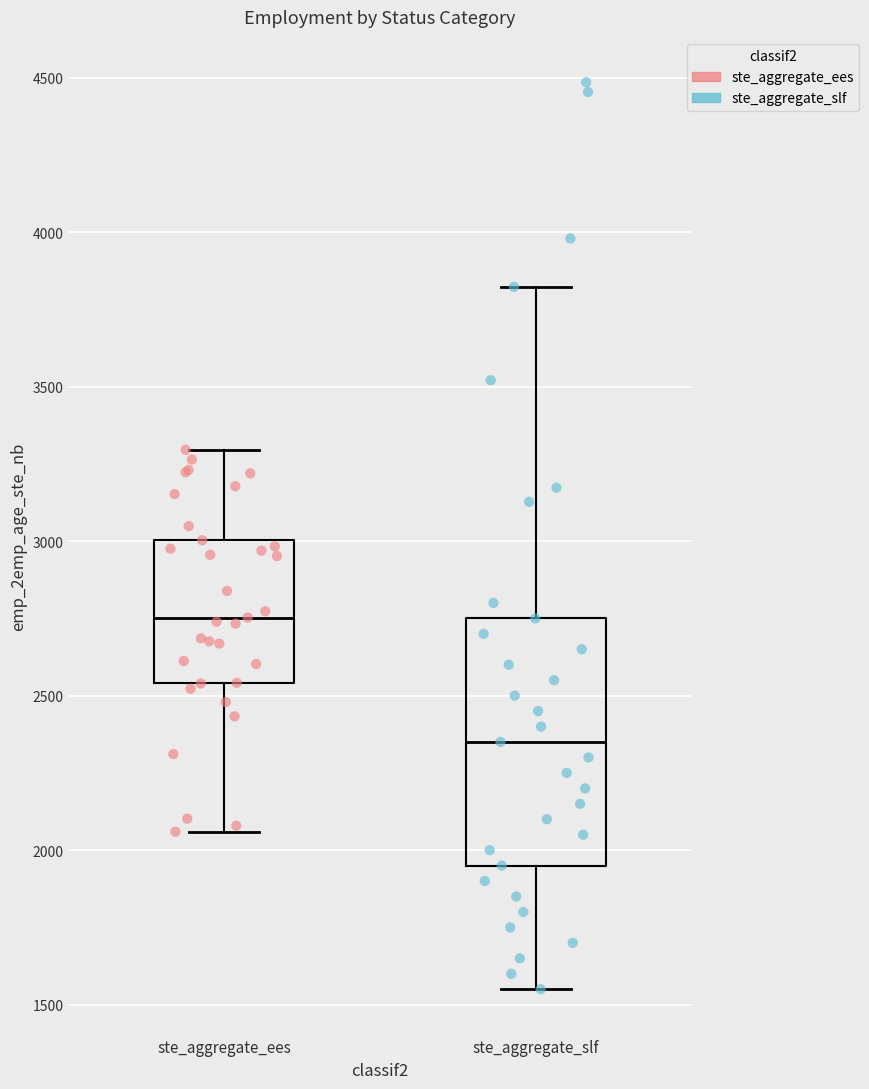

Reading left to right, transcribe this box plot: for each box, give where its median line is, the range the box spans, and where its two whiskers end, as read against the y-axis. The values are not printed on the chart, so give them approximately, as read against the axis.

ste_aggregate_ees: median 2750, box 2550 to 3000, whiskers 2050 to 3300
ste_aggregate_slf: median 2350, box 1950 to 2750, whiskers 1550 to 3800